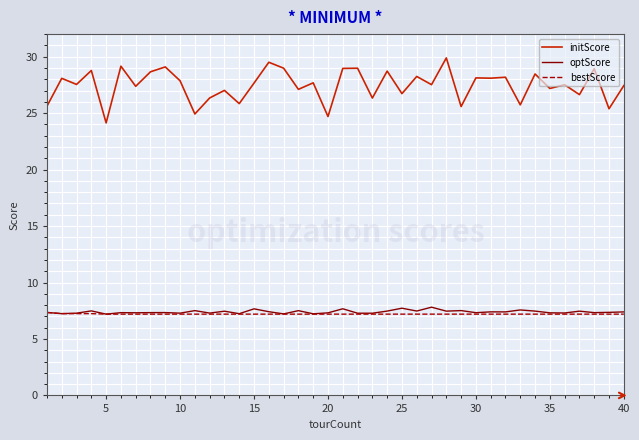

At how many categories does at least one series exceed 12?

40